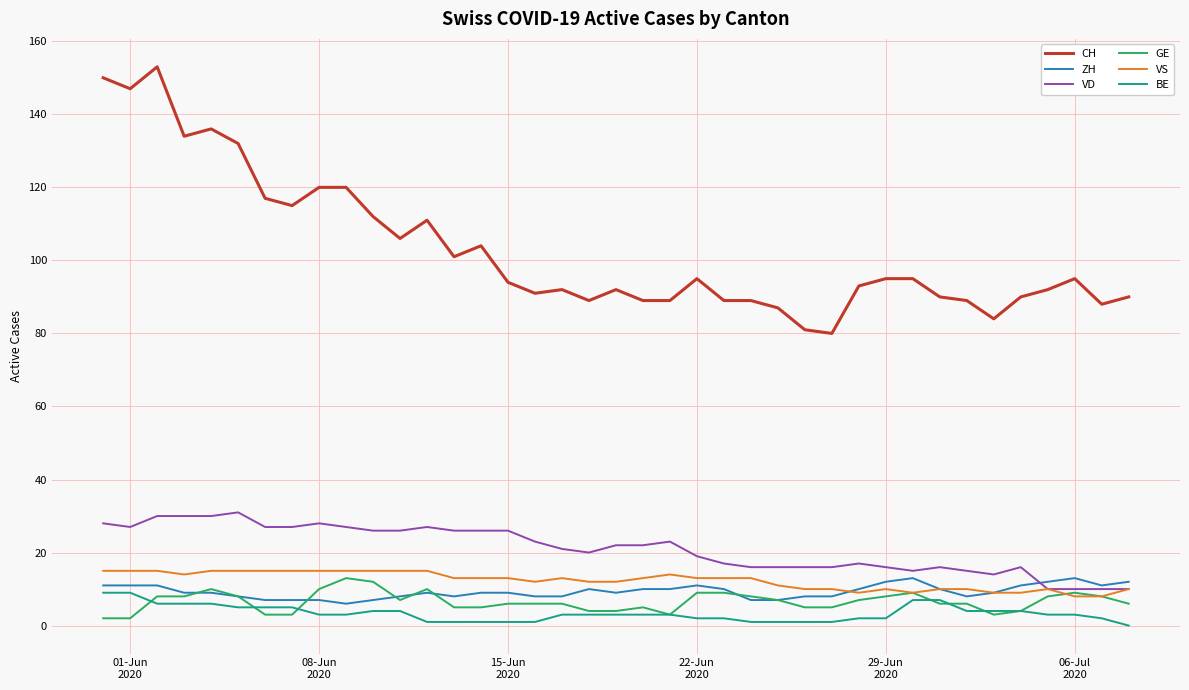

True or false: ZH and CH intersect in this chart.

False